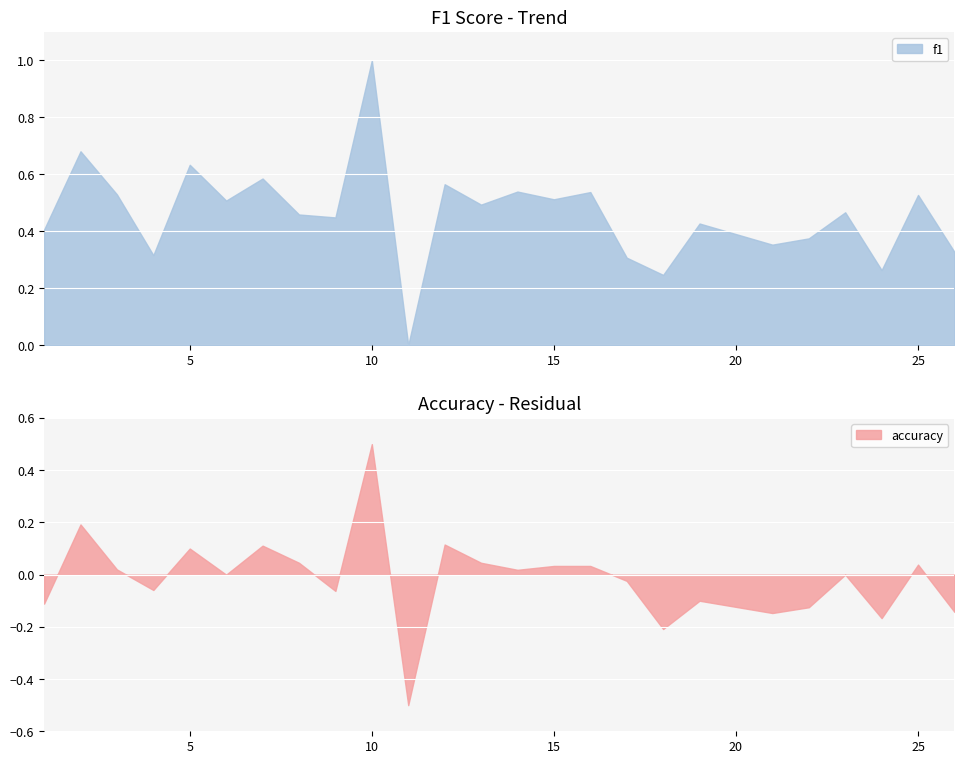

What value does the f1 series have at 18?

0.2